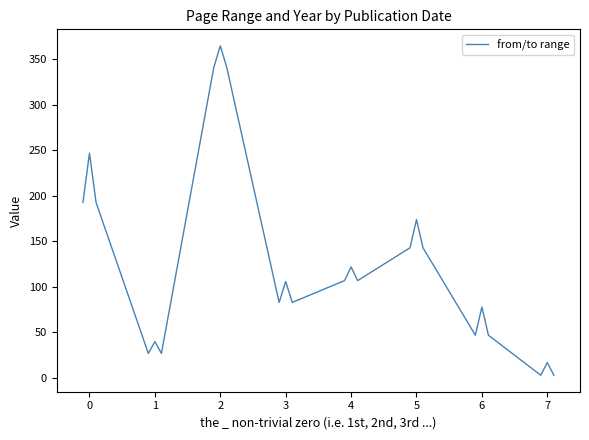

What is the maximum value shown in the chart?

365